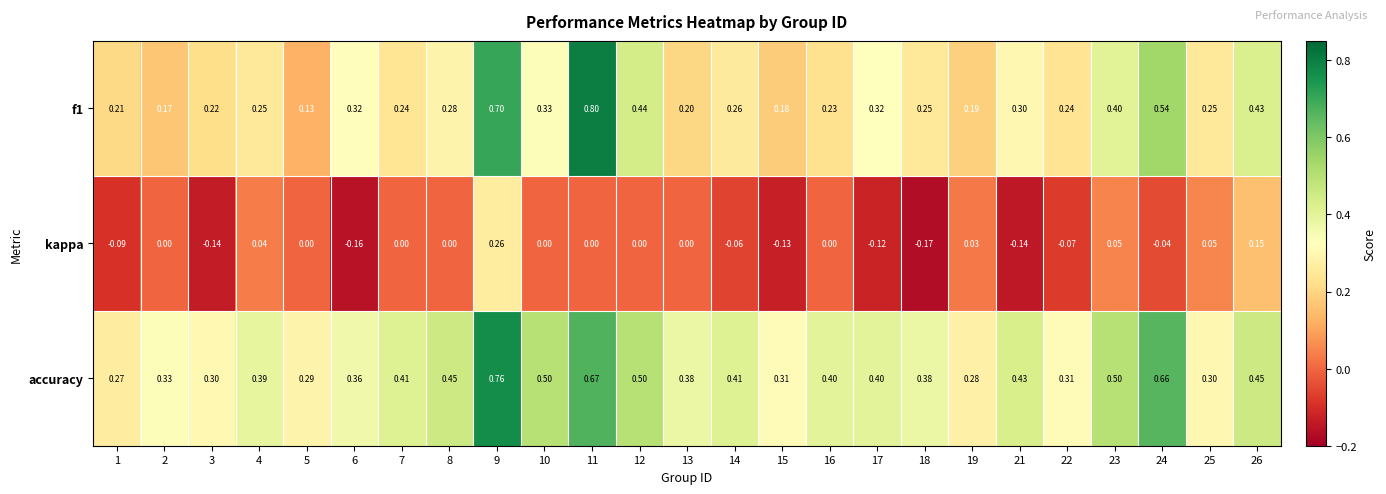

Is the value of accuracy at 14 greater than the value of kappa at 26?

Yes